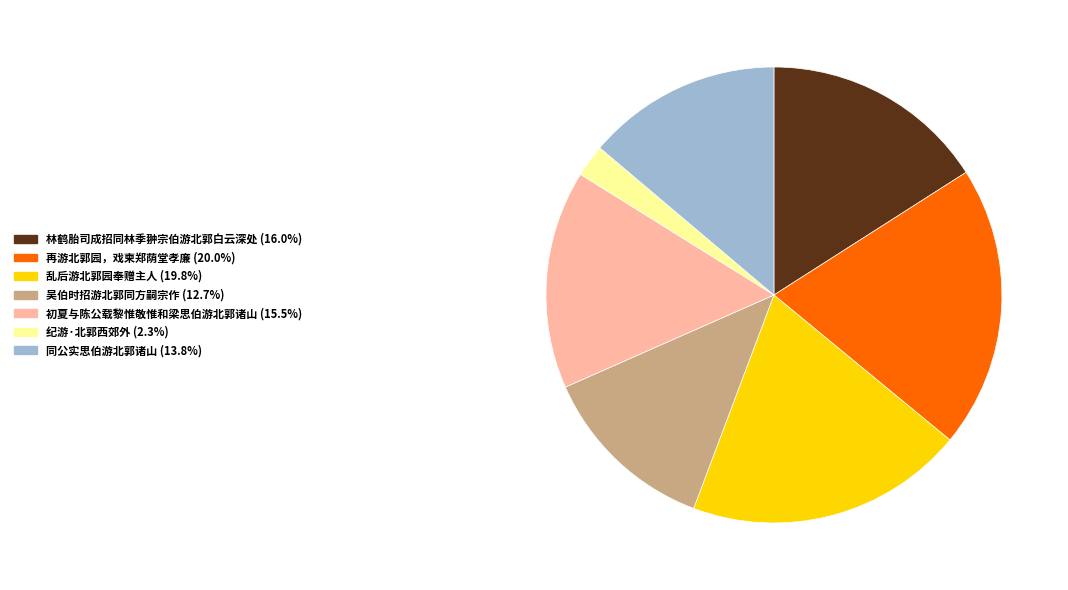

Approximately how many times larger is the value at 再游北郭园，戏柬郑荫堂孝廉 compared to 吴伯时招游北郭同方嗣宗作?

1.6